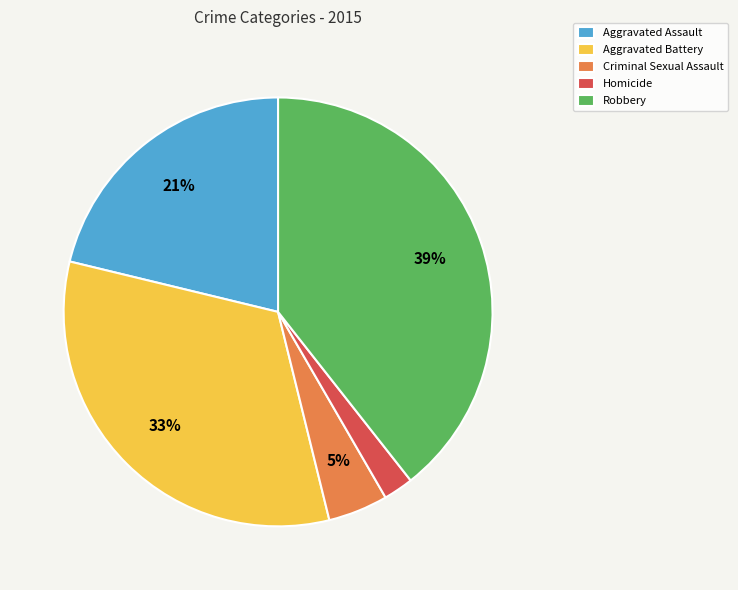

True or false: Aggravated Battery accounts for 33% of the total.

True